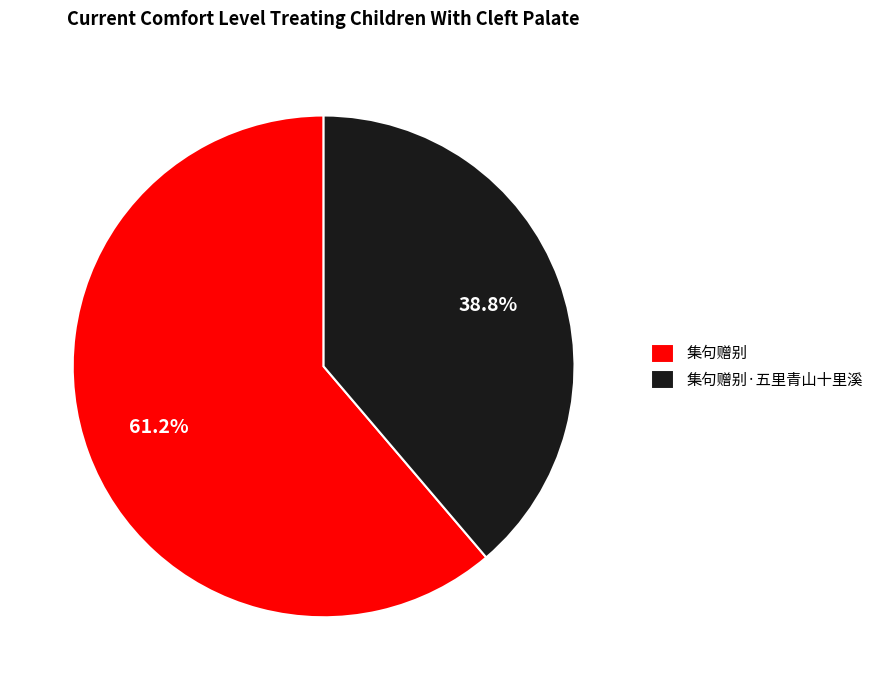

Rank the categories by value from highest to lowest.

集句赠别, 集句赠别·五里青山十里溪